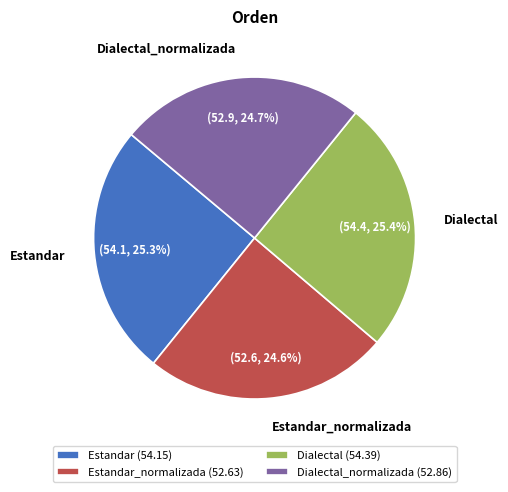

How many slices are in this pie chart?

4